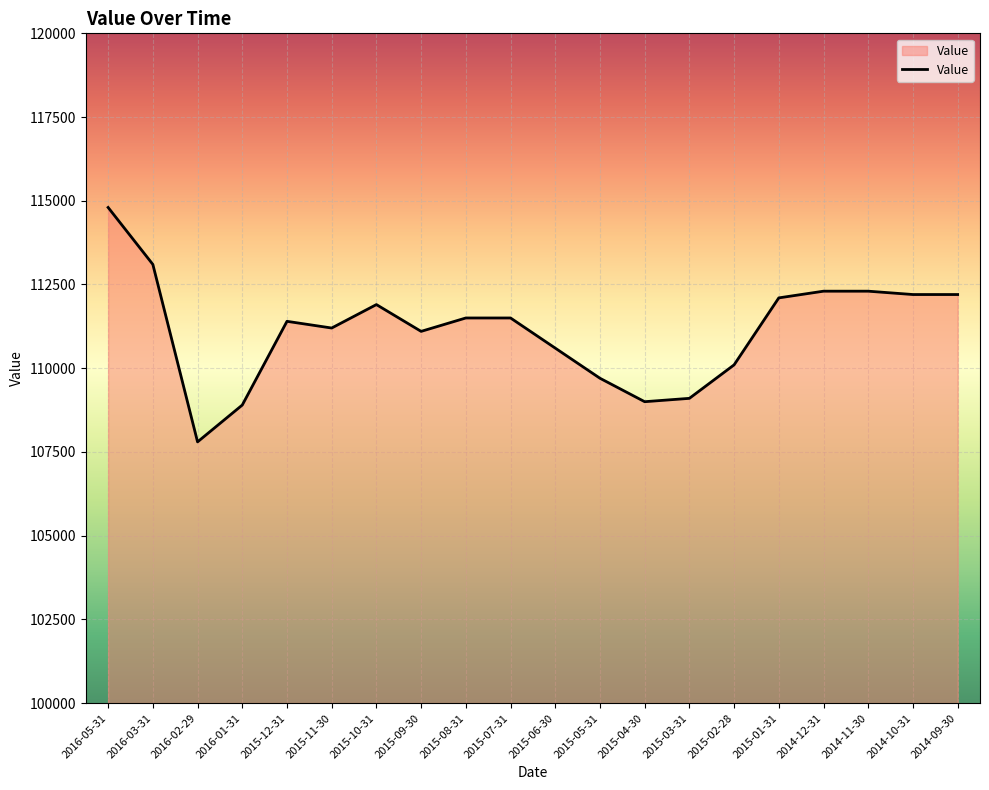

What is the sum of the values at 2015-07-31 and 2014-12-31?

223800